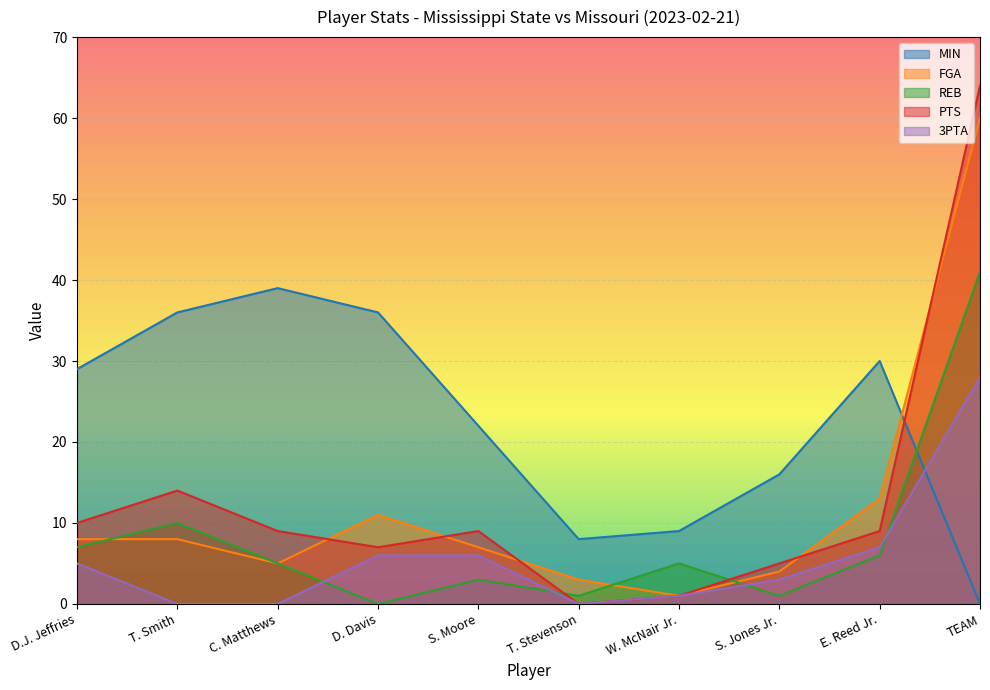

How many times do REB and 3PTA cross each other?

4